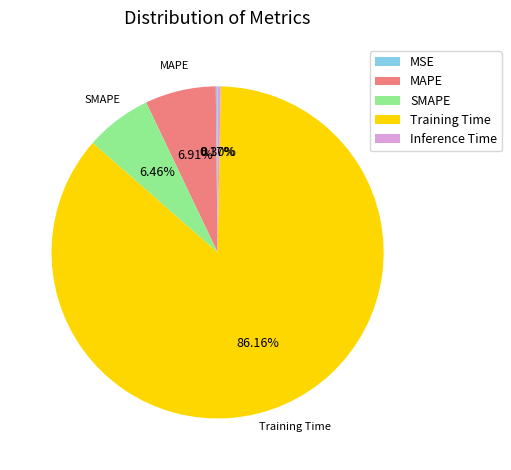

Does Training Time account for over 50% of the chart?

Yes